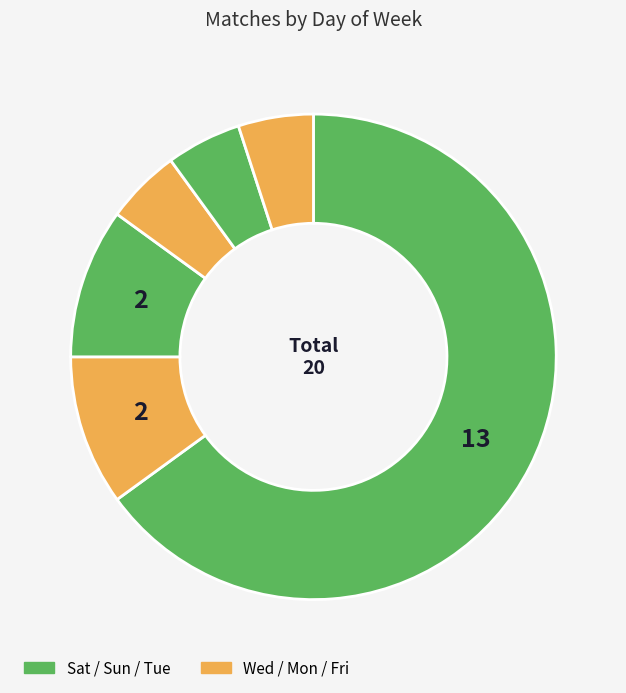

Which category has the biggest portion of the pie?

Sat